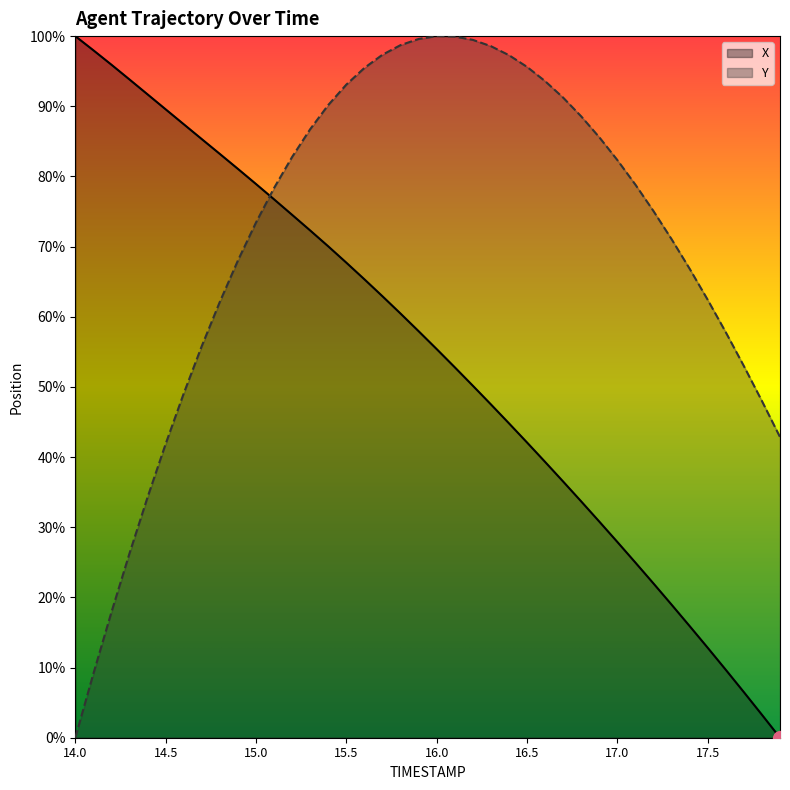

What is the difference between the maximum and minimum values in the X series?

100.0